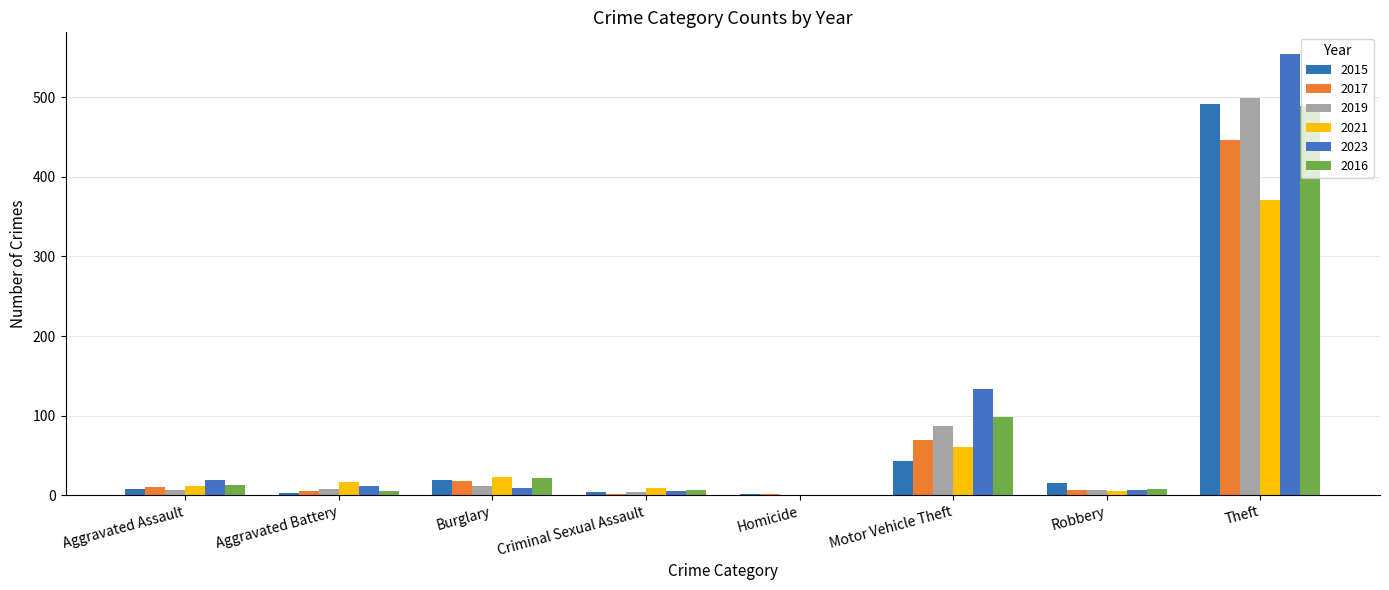

At how many categories does at least one series exceed 471?

1